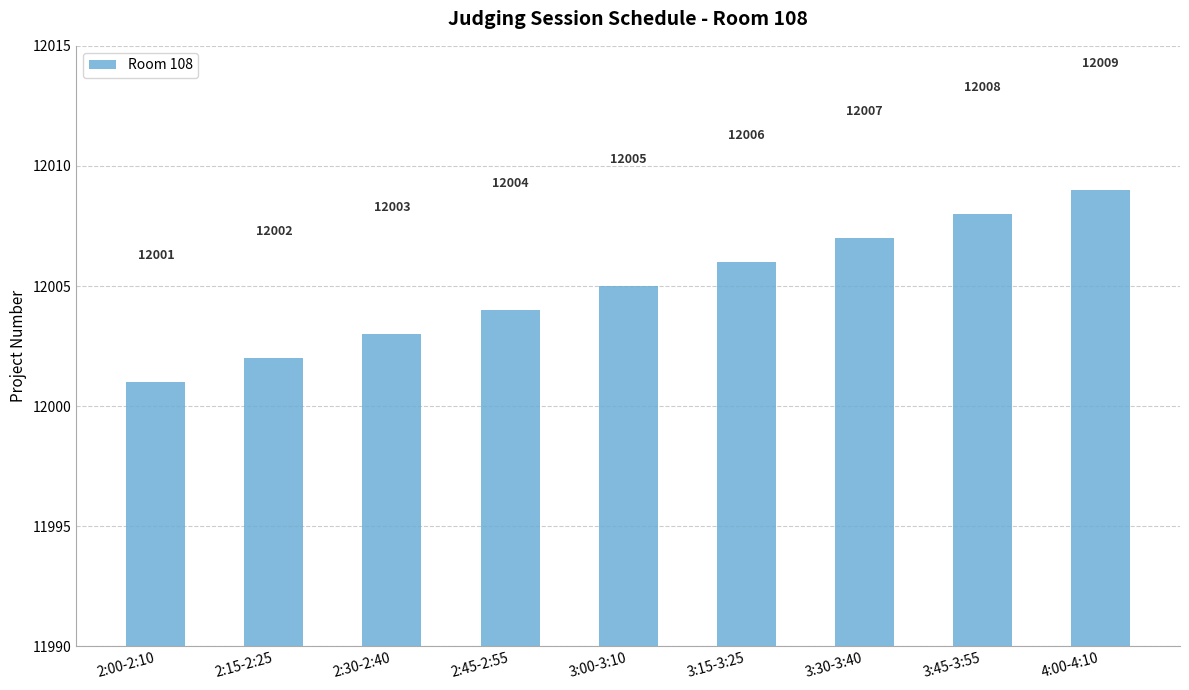

Between 2:00-2:10 and 3:00-3:10, which is larger?

3:00-3:10